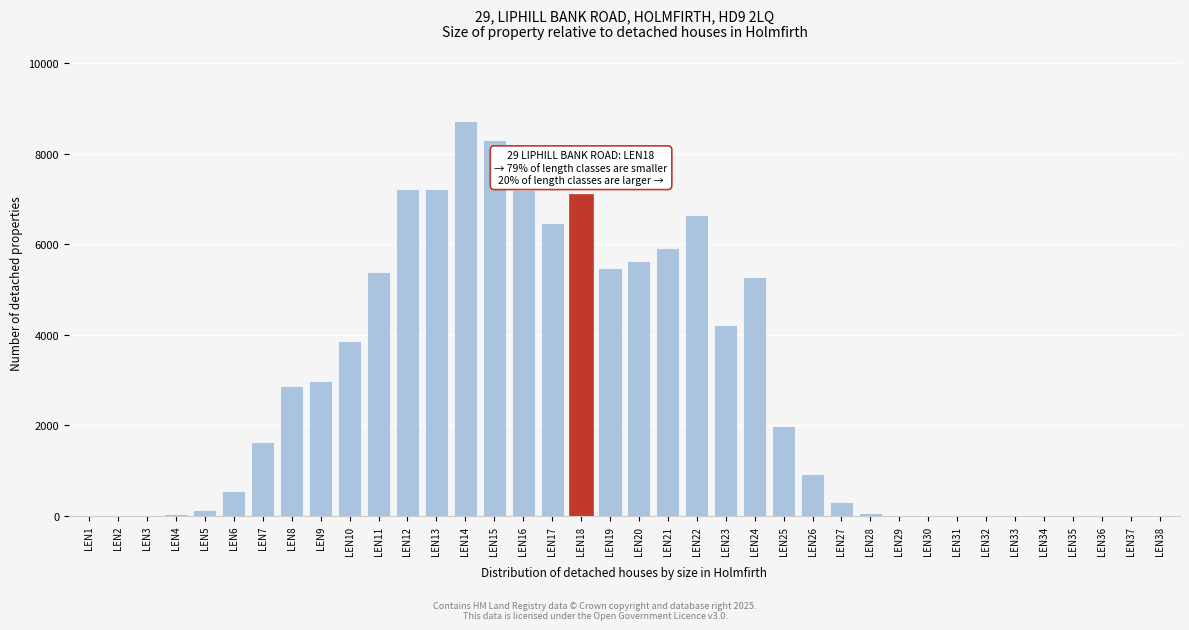

What is the greatest value displayed?

8717